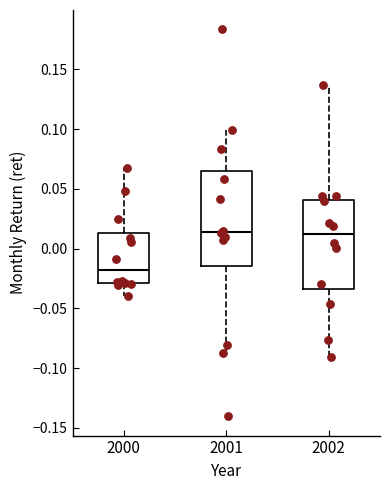

Where does the upper whisker of the box at x = 2002 end on the y-axis? The values are not printed on the chart, so give them approximately, as read against the axis.

0.135